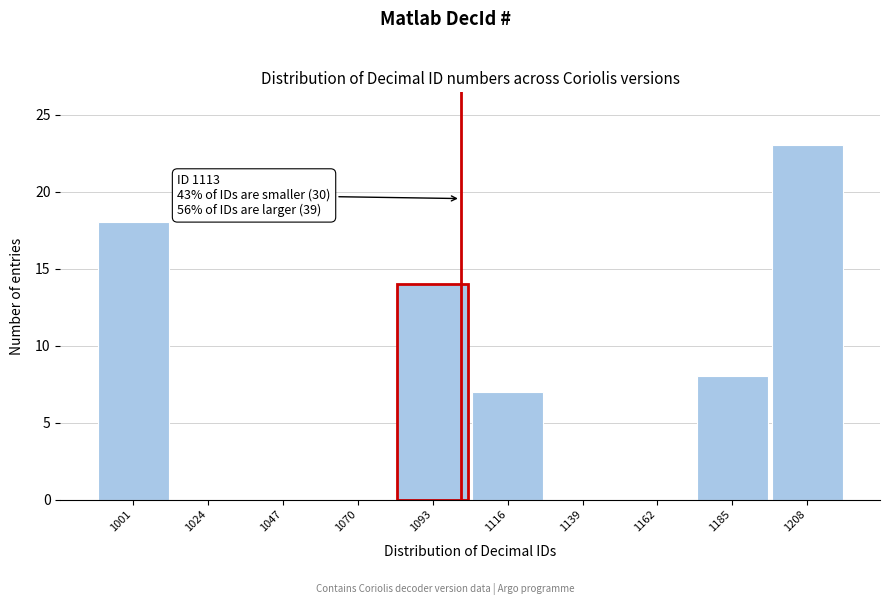

Reading right to left, extract all data points from this chart.

1208=23	1185=8	1162=0	1139=0	1116=7	1093=14	1070=0	1047=0	1024=0	1001=18